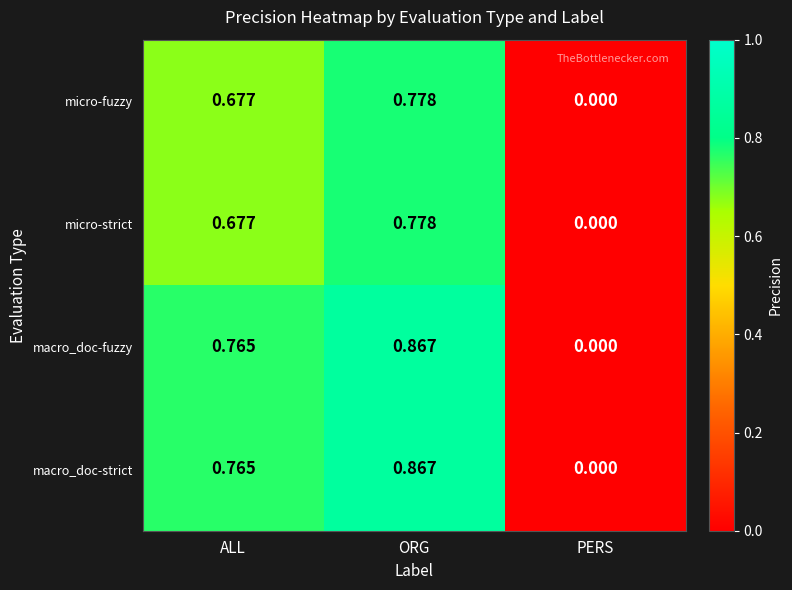

Where is micro-fuzzy nearest to the value 0?

PERS